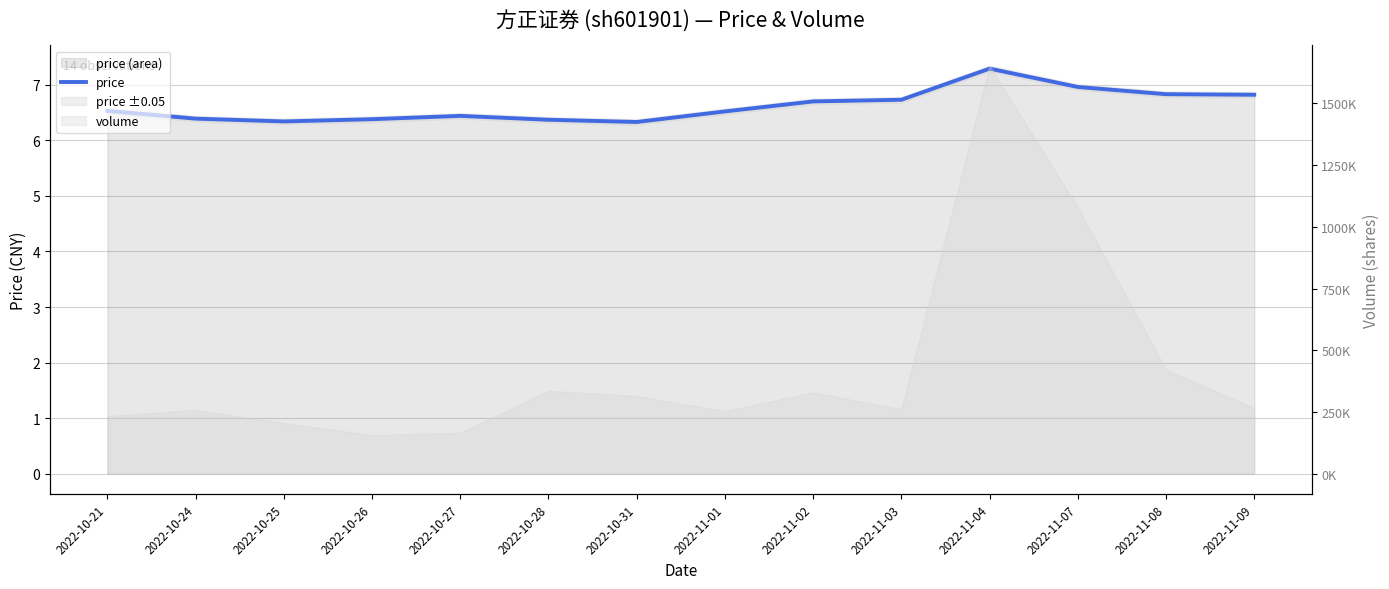

How many lines are shown in the chart?

1